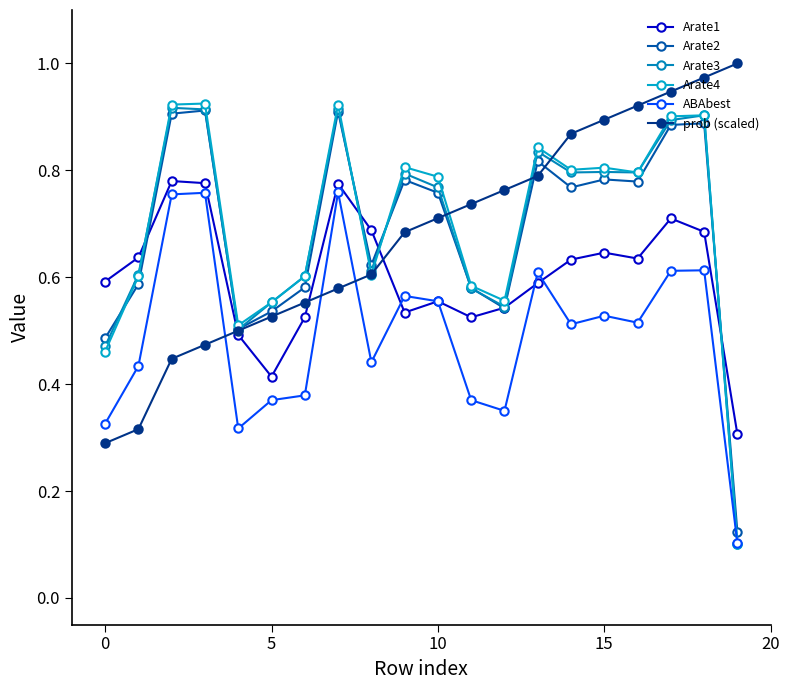

How many data points does each series have?

20